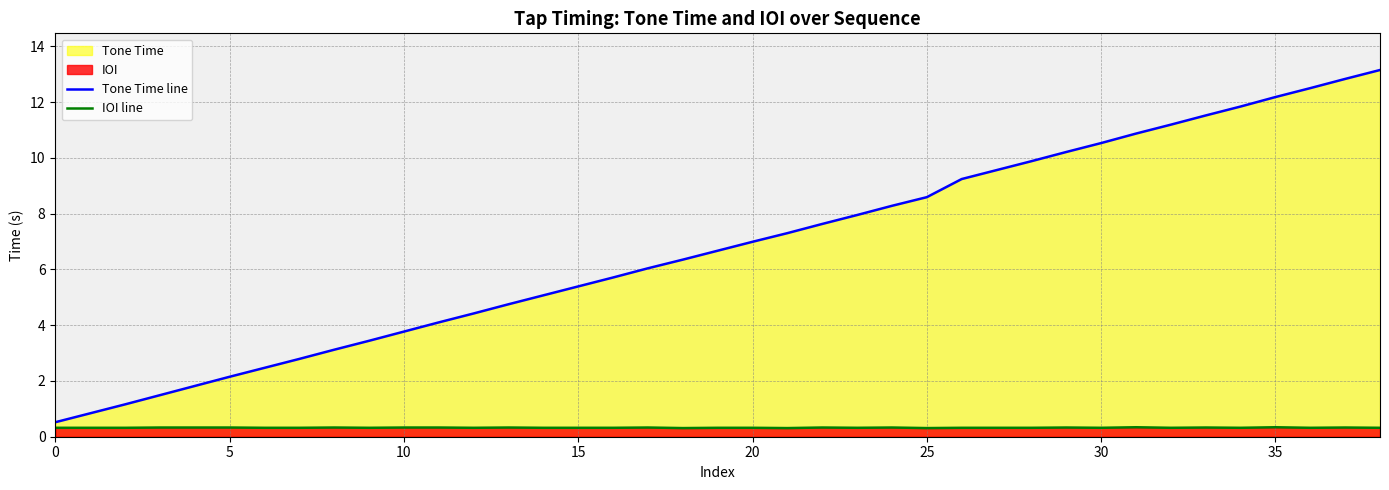

What is the maximum value for IOI line?

0.3